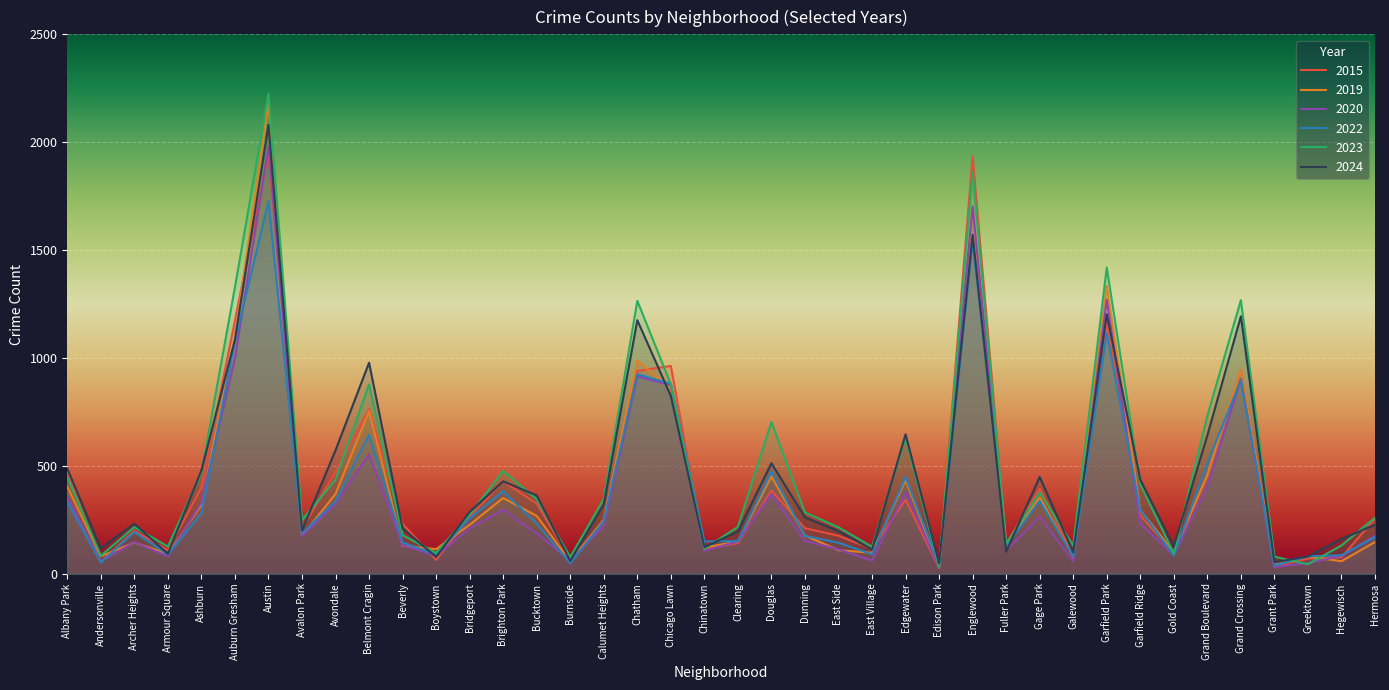

What is the average value of the 2022 series?

379